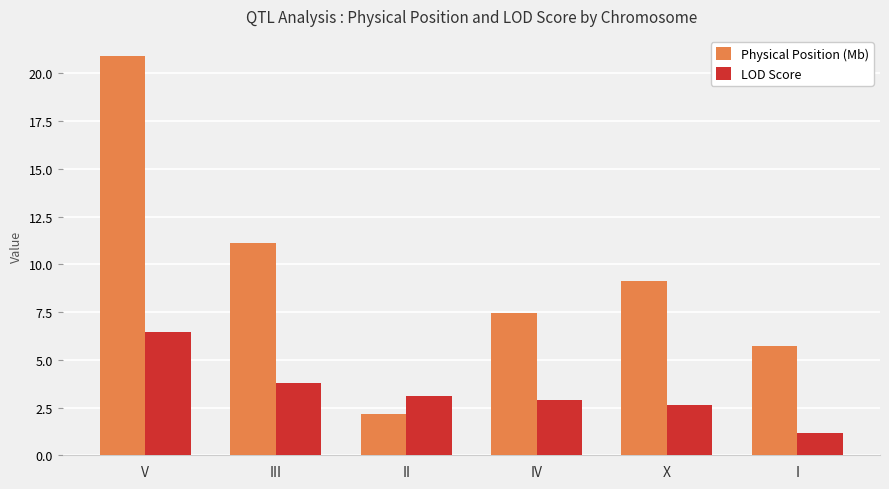

What is the label of the 3rd bar from the right?

IV